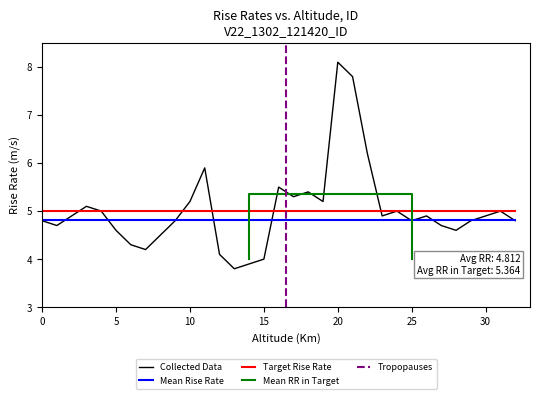

Is the value of Mean Rise Rate at 27 greater than the value of Mean RR in Target at 31?

No